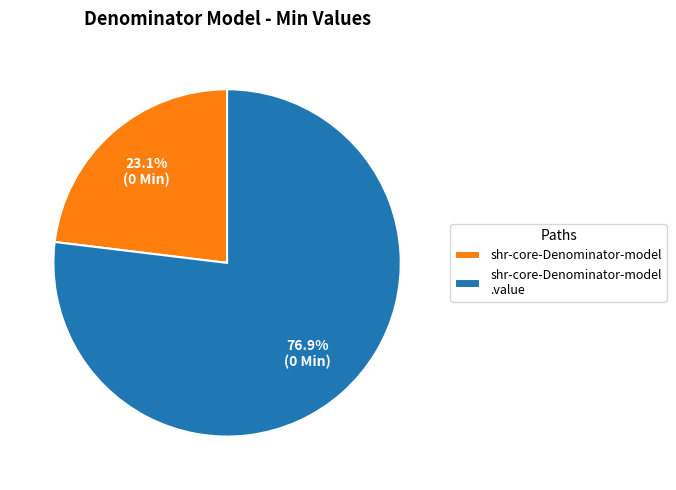

Does any single category account for the majority?

Yes